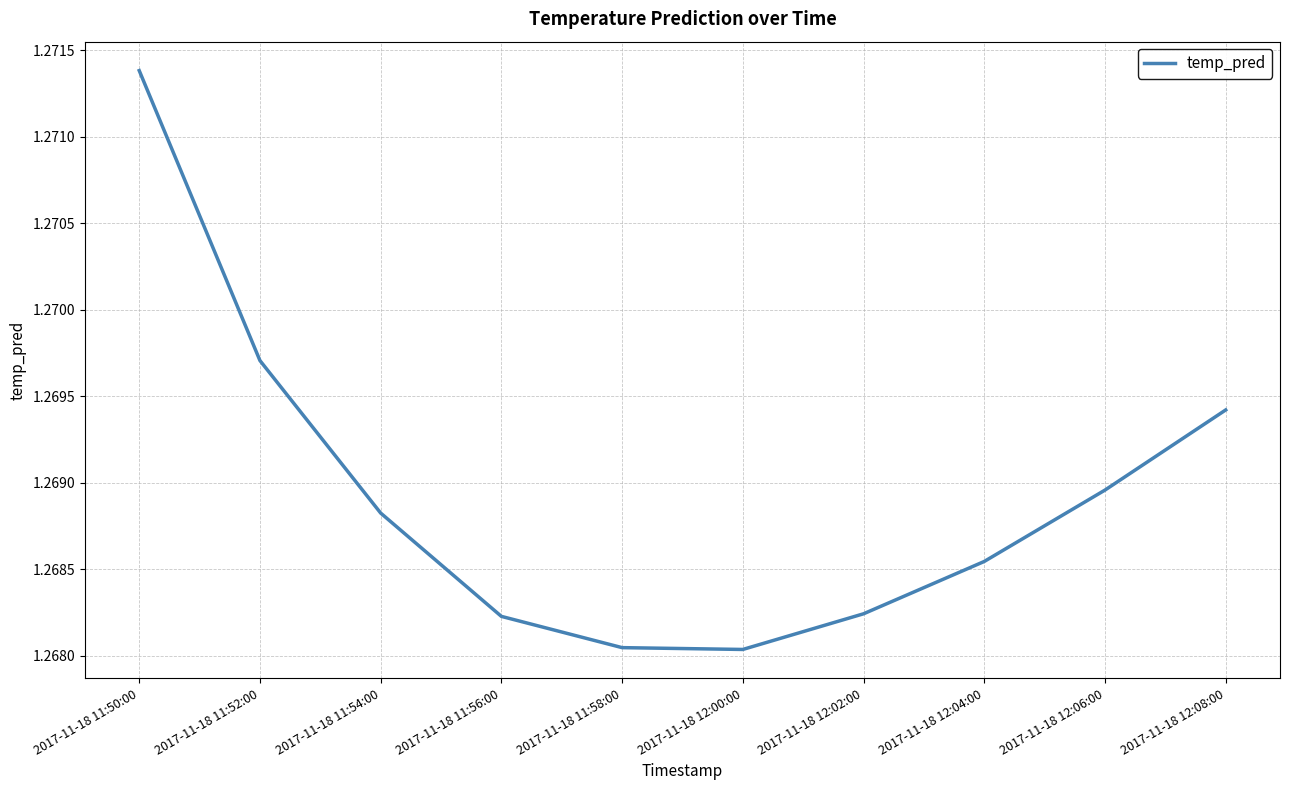

Between 2017-11-18 11:52:00 and 2017-11-18 12:00:00, which is larger?

2017-11-18 11:52:00